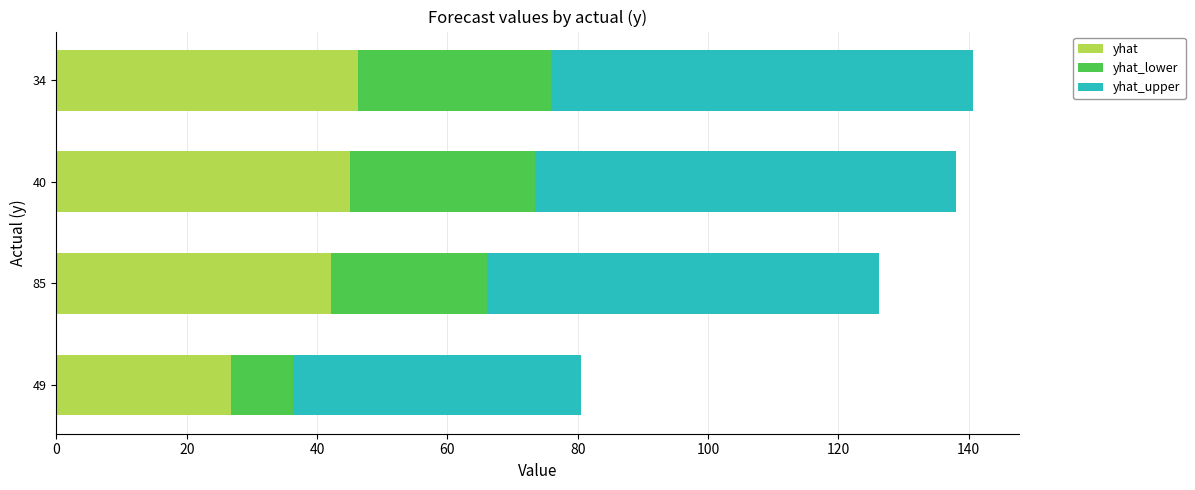

What is the total value across all series at 49?

80.5